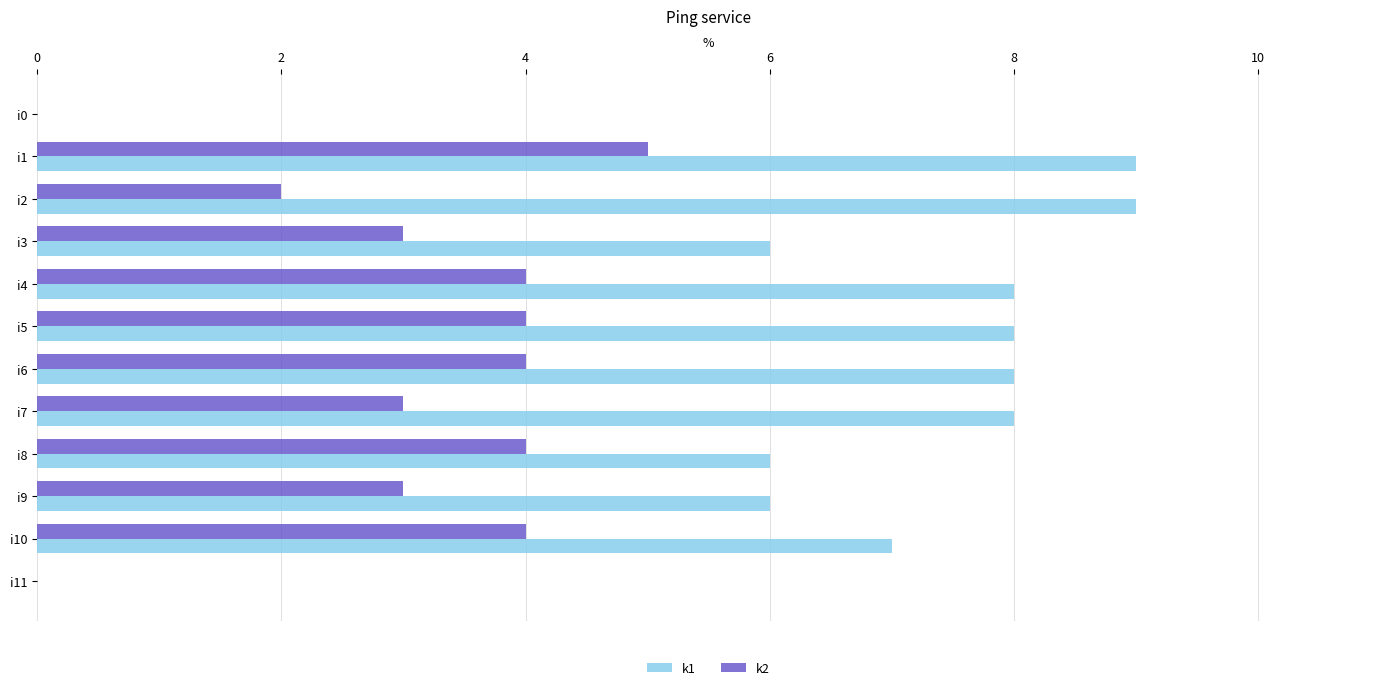

Is it true that k1 equals 0 at i11?

True